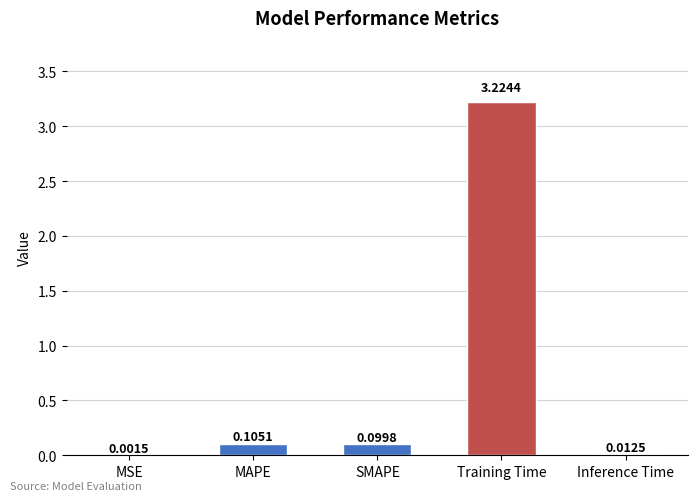

At which label is the value closest to 1?

MAPE